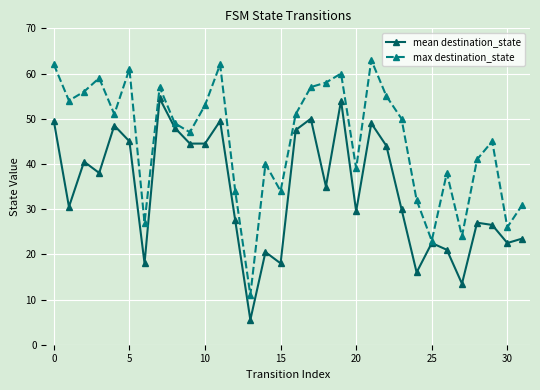

Which series has the largest total across all categories?

max destination_state